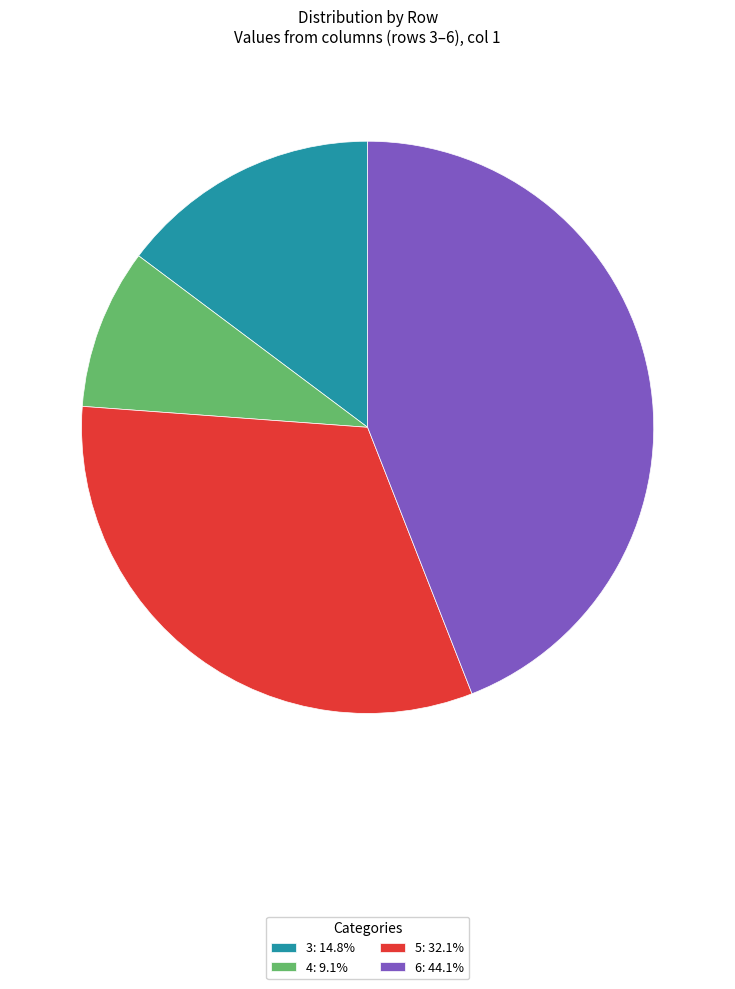

How many slices are in this pie chart?

4